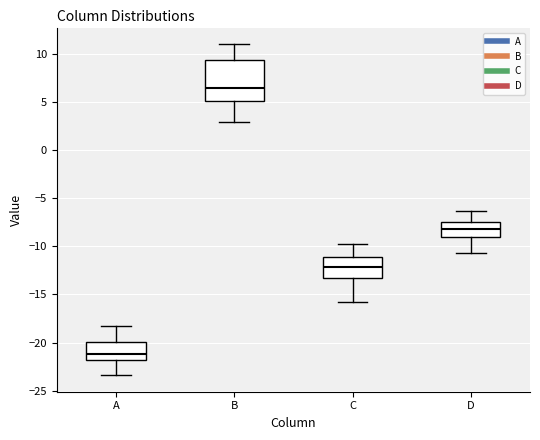

Where is the upper edge of the box for A on the y-axis? The values are not printed on the chart, so give them approximately, as read against the axis.

-20.0